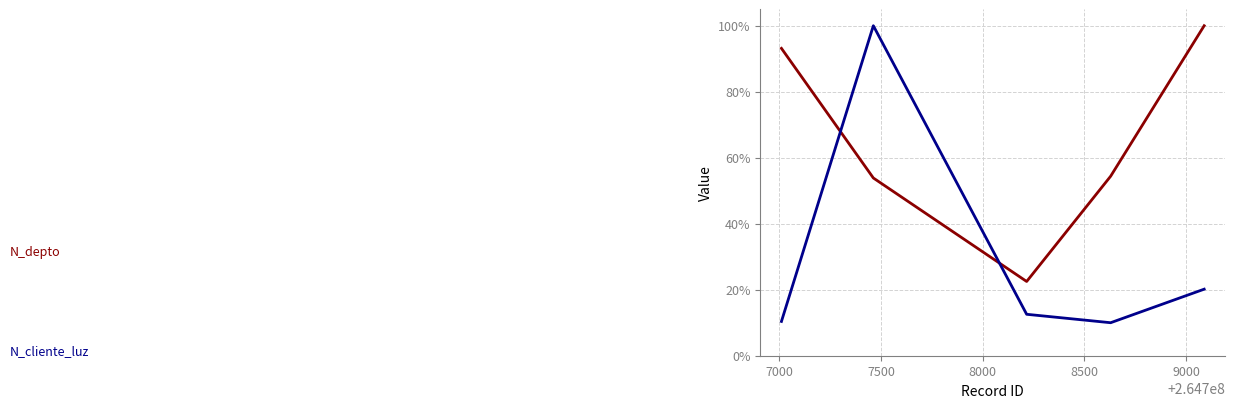

What is the minimum value shown in the chart?

10.0